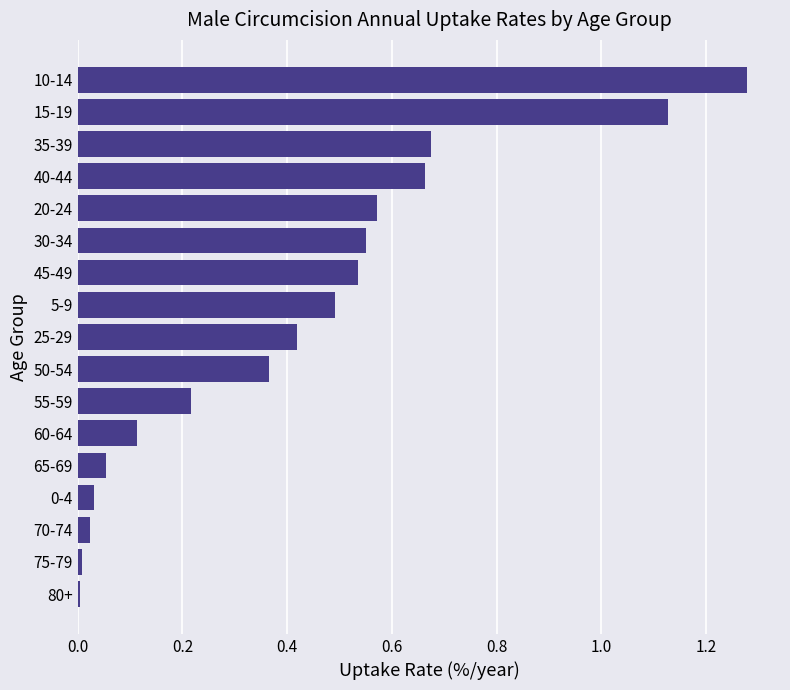

Which has a higher value, 30-34 or 35-39?

35-39